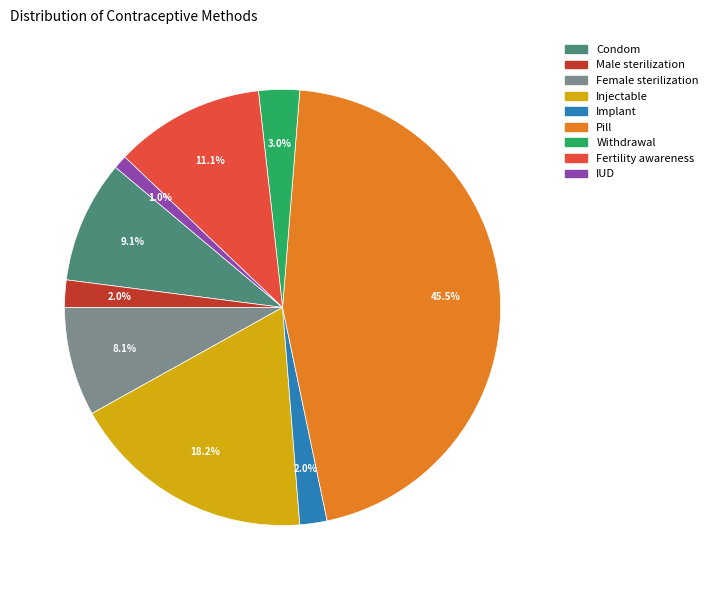

What percentage is the Fertility awareness slice, to the nearest percent?

11%